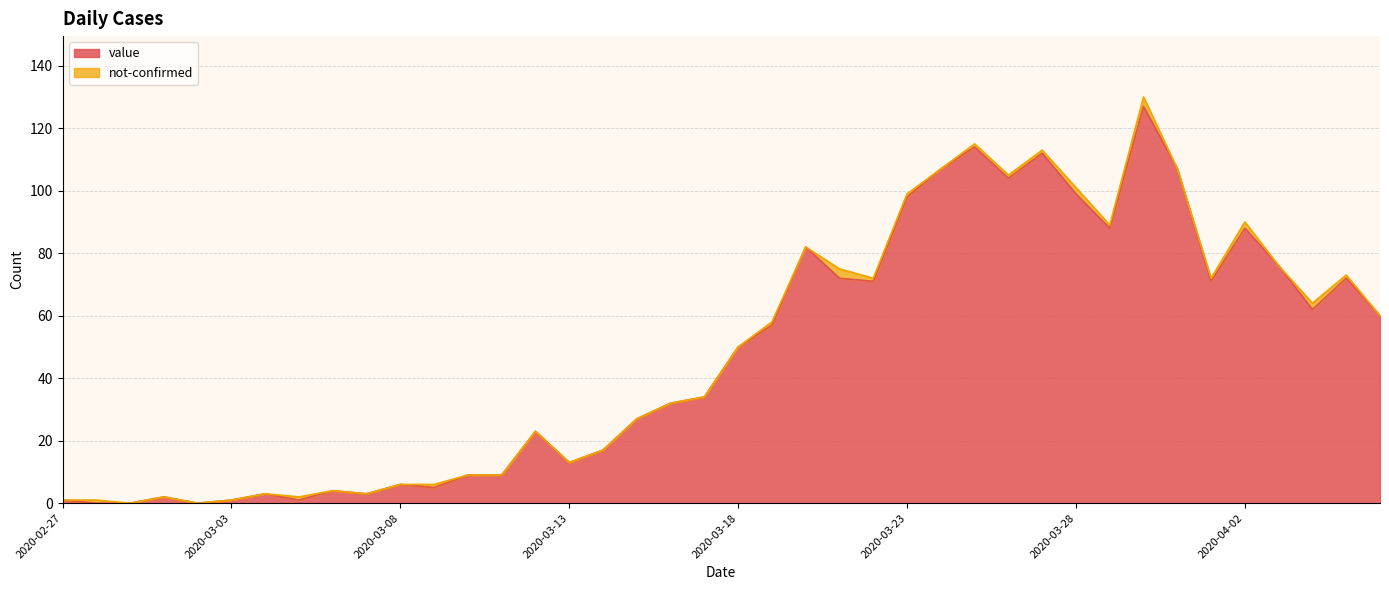

What is the value of the 30th point from the left?

112